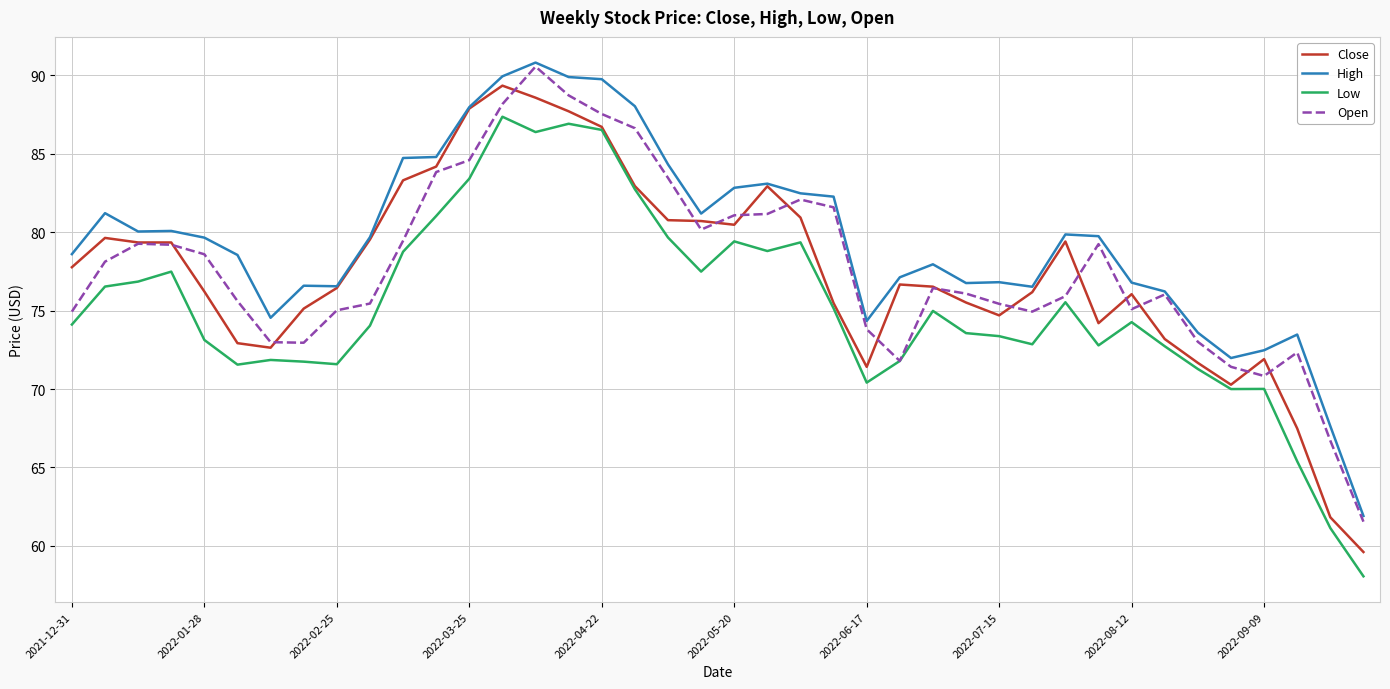

What are all the series names shown in the legend?

Close, High, Low, Open